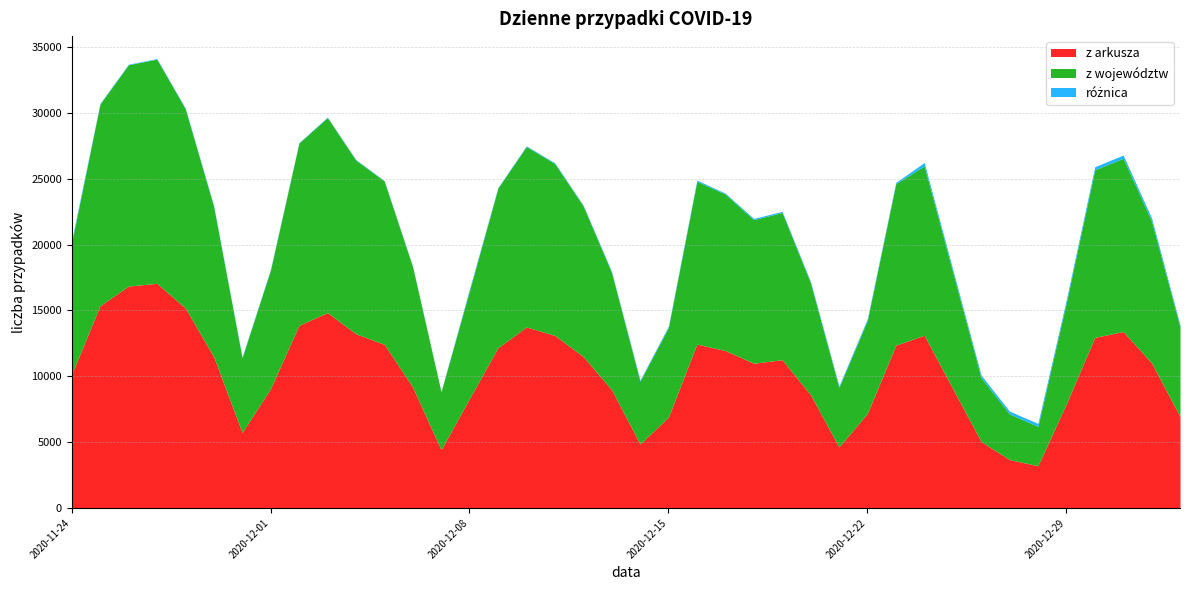

Reading left to right, extract all data points from this chart.

z arkusza: 2020-11-24=10141	2020-11-25=15360	2020-11-26=16846	2020-11-27=17059	2020-11-28=15183	2020-11-29=11483	2020-11-30=5734	2020-12-01=9066	2020-12-02=13870	2020-12-03=14838	2020-12-04=13230	2020-12-05=12430	2020-12-06=9175	2020-12-07=4424	2020-12-08=8315	2020-12-09=12164	2020-12-10=13747	2020-12-11=13105	2020-12-12=11498	2020-12-13=8978	2020-12-14=4858	2020-12-15=6908	2020-12-16=12447	2020-12-17=11953	2020-12-18=10992	2020-12-19=11261	2020-12-20=8593	2020-12-21=4633	2020-12-22=7190	2020-12-23=12363	2020-12-24=13114	2020-12-25=9077	2020-12-26=5048	2020-12-27=3678	2020-12-28=3211	2020-12-29=7914	2020-12-30=12955	2020-12-31=13397	2021-01-01=11008	2021-01-02=6945
z województw: 2020-11-24=9971	2020-11-25=15309	2020-11-26=16804	2020-11-27=17019	2020-11-28=15136	2020-11-29=11407	2020-11-30=5675	2020-12-01=9013	2020-12-02=13840	2020-12-03=14802	2020-12-04=13183	2020-12-05=12401	2020-12-06=9142	2020-12-07=4399	2020-12-08=8186	2020-12-09=12119	2020-12-10=13701	2020-12-11=13046	2020-12-12=11444	2020-12-13=8906	2020-12-14=4768	2020-12-15=6801	2020-12-16=12353	2020-12-17=11880	2020-12-18=10900	2020-12-19=11173	2020-12-20=8496	2020-12-21=4515	2020-12-22=7063	2020-12-23=12261	2020-12-24=12859	2020-12-25=8868	2020-12-26=4848	2020-12-27=3464	2020-12-28=2990	2020-12-29=7670	2020-12-30=12719	2020-12-31=13151	2021-01-01=10766	2021-01-02=6801
różnica: 2020-11-24=170	2020-11-25=51	2020-11-26=42	2020-11-27=40	2020-11-28=47	2020-11-29=76	2020-11-30=59	2020-12-01=53	2020-12-02=30	2020-12-03=36	2020-12-04=47	2020-12-05=29	2020-12-06=33	2020-12-07=25	2020-12-08=129	2020-12-09=45	2020-12-10=46	2020-12-11=59	2020-12-12=54	2020-12-13=72	2020-12-14=90	2020-12-15=107	2020-12-16=94	2020-12-17=73	2020-12-18=92	2020-12-19=88	2020-12-20=97	2020-12-21=118	2020-12-22=127	2020-12-23=102	2020-12-24=255	2020-12-25=209	2020-12-26=200	2020-12-27=214	2020-12-28=221	2020-12-29=244	2020-12-30=236	2020-12-31=246	2021-01-01=242	2021-01-02=144